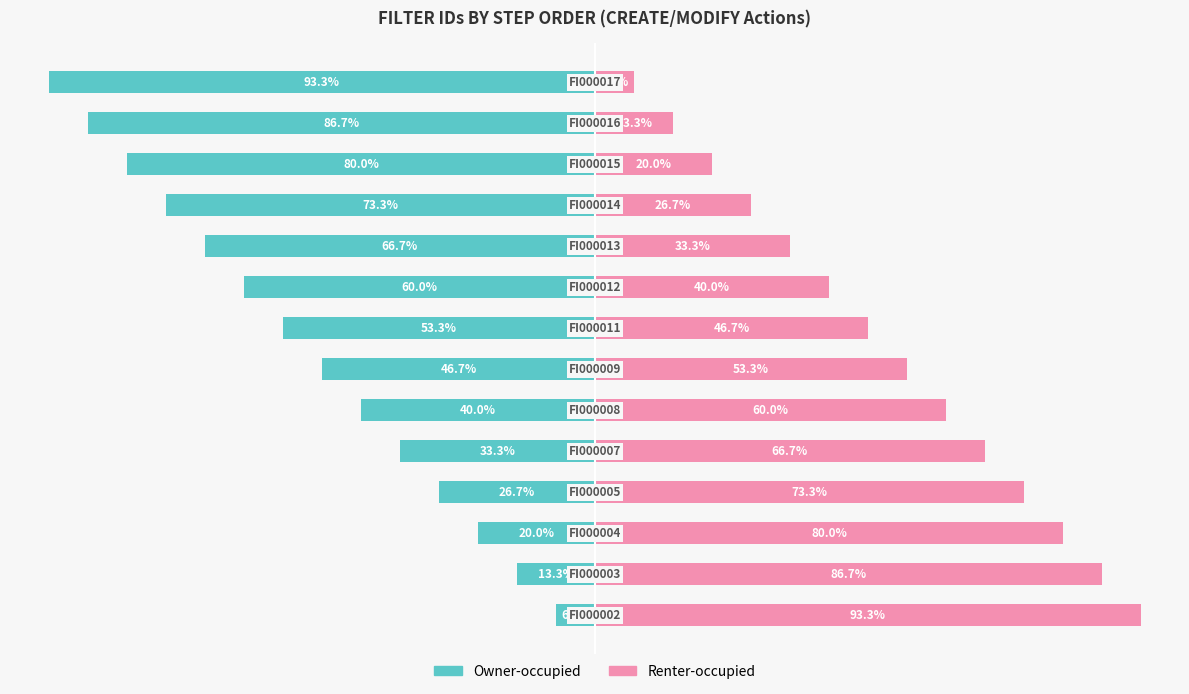

Which has a higher value, 8 or 7?

7